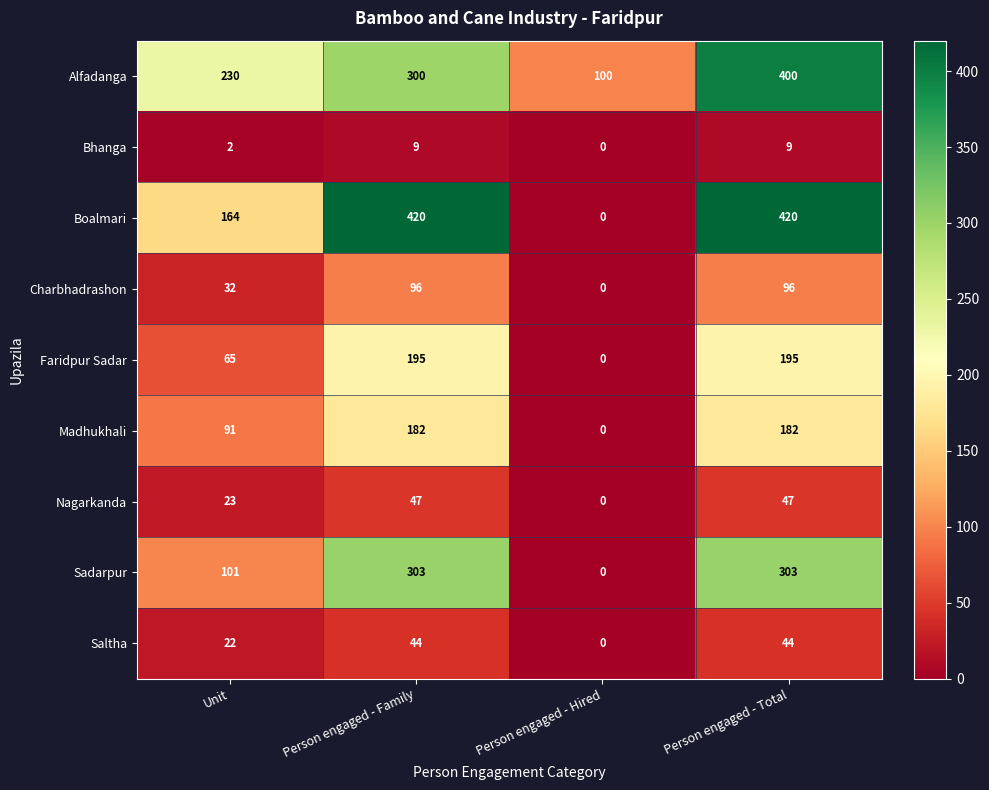

Which category has the lowest value across all series?

Person engaged - Hired